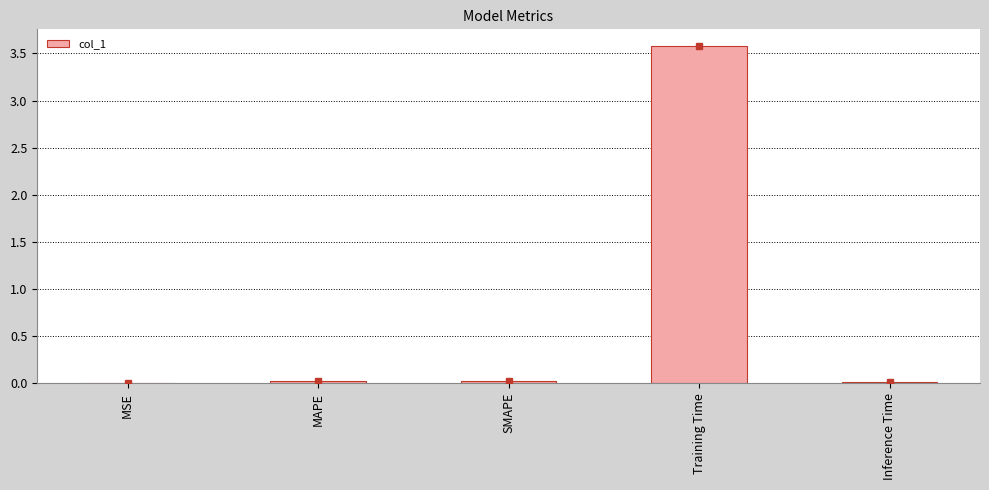

At which category does the chart reach its peak across all series?

Training Time